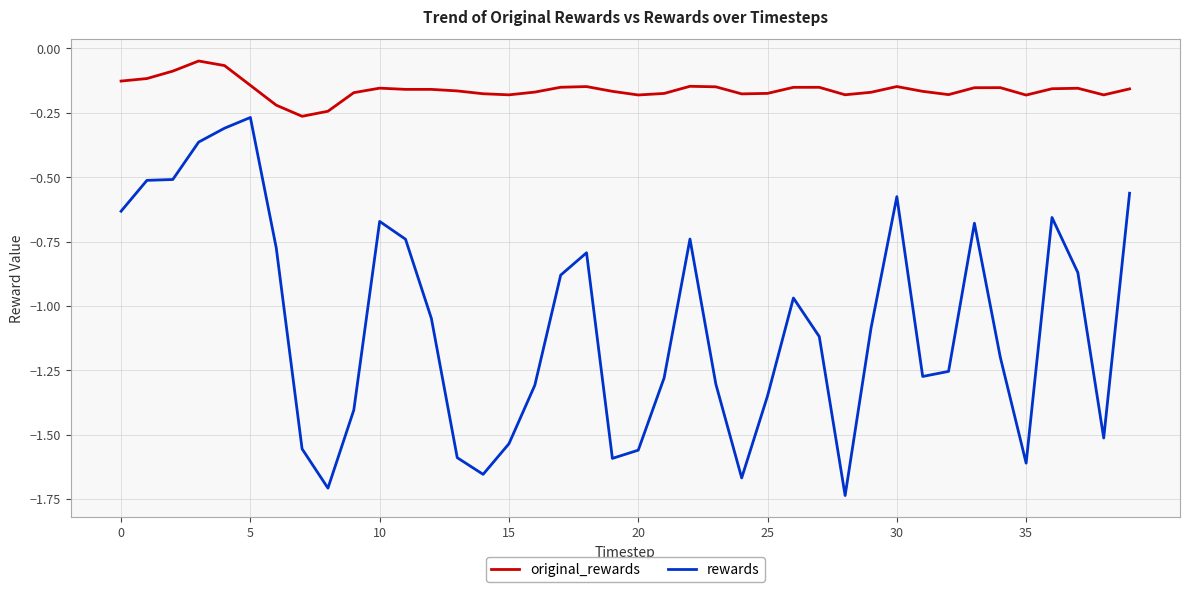

Which series has the largest range (max minus min)?

rewards